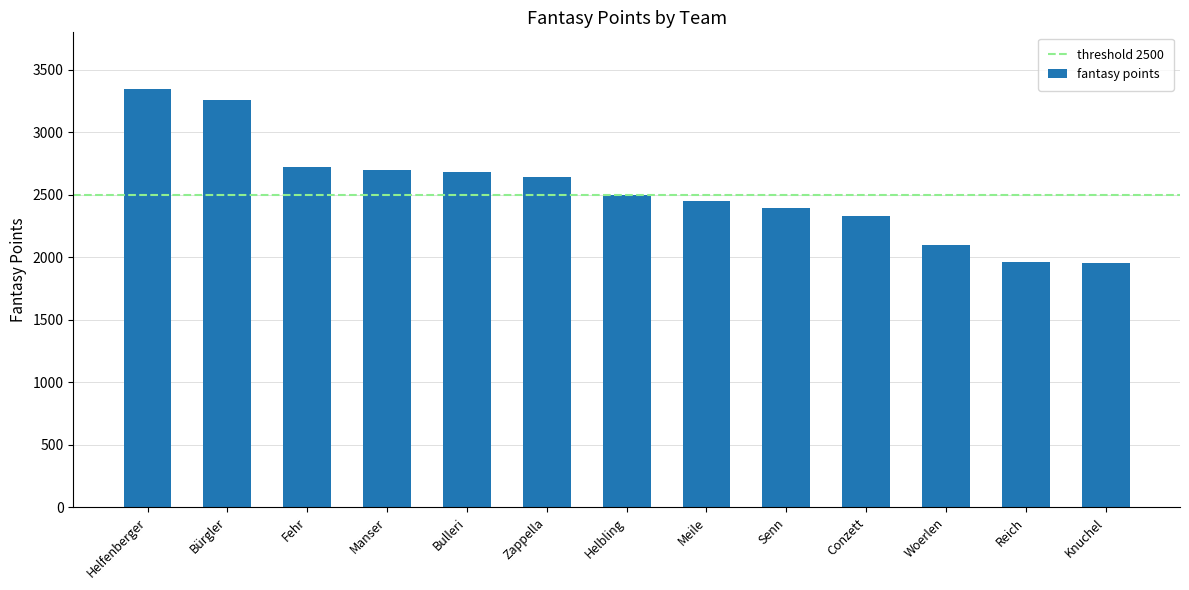

What is the label of the 9th bar from the left?

Senn